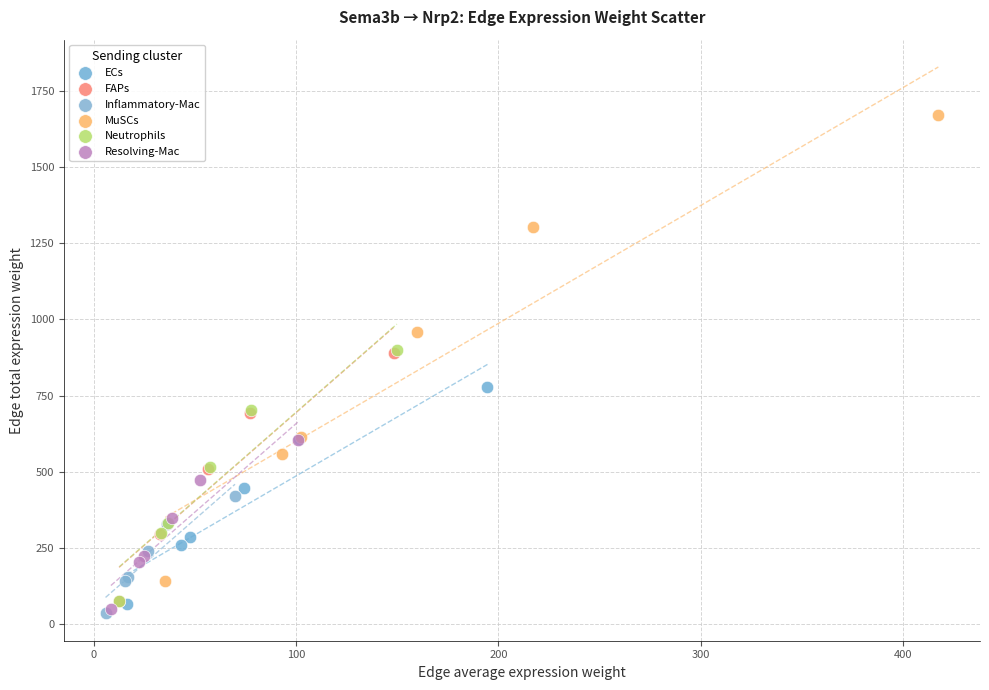

Which series contains the highest Y value?

MuSCs